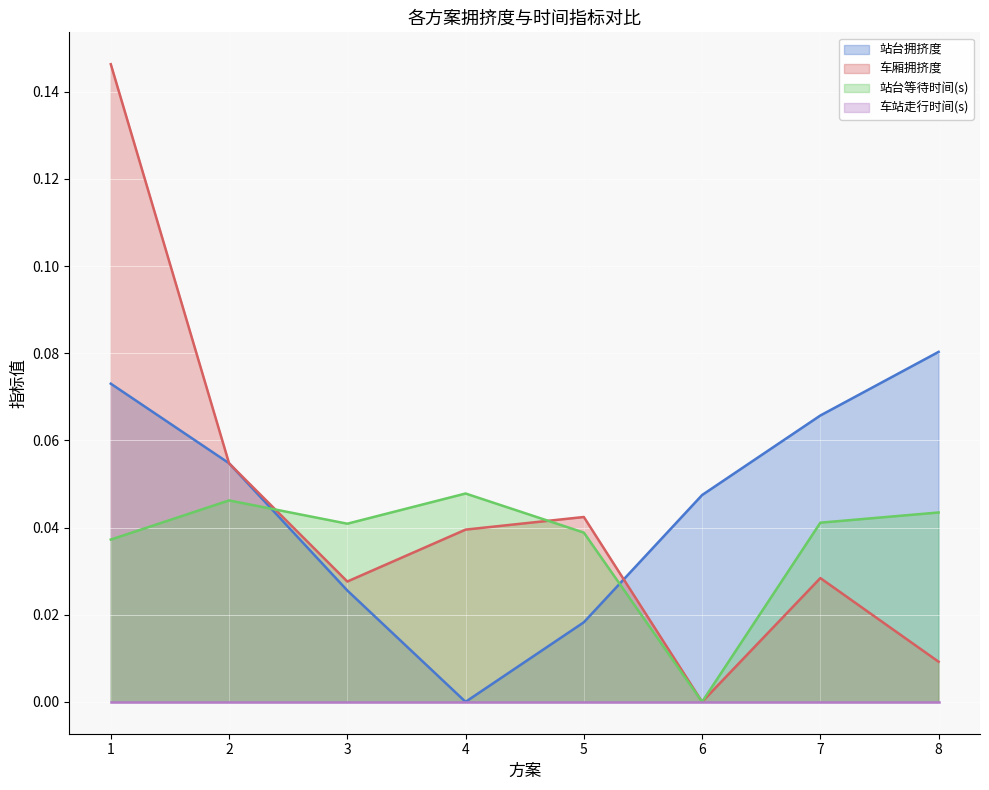

At which label is 站台等待时间(s) closest to 0?

6